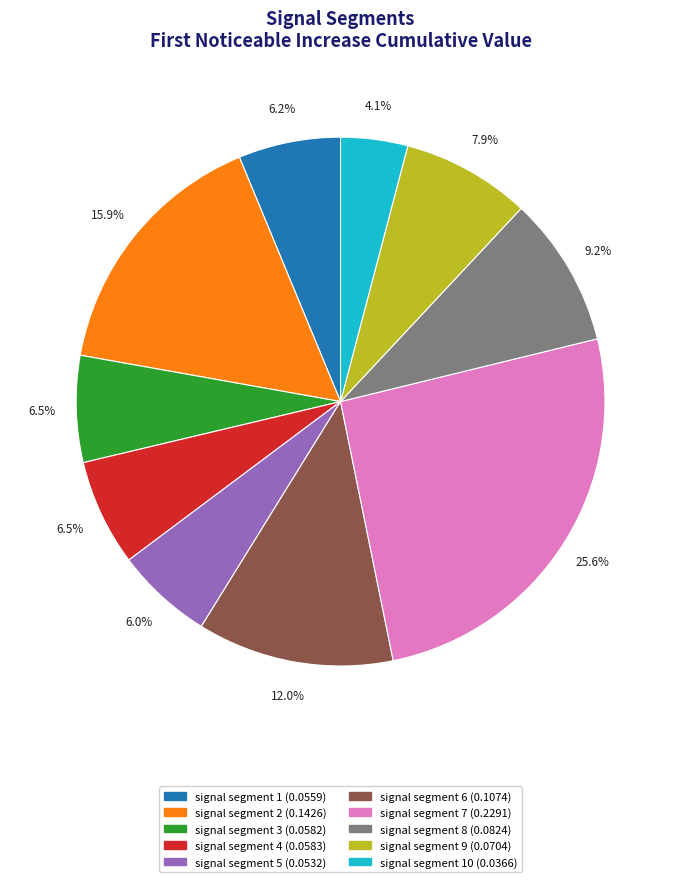

Is there a majority slice in this chart?

No